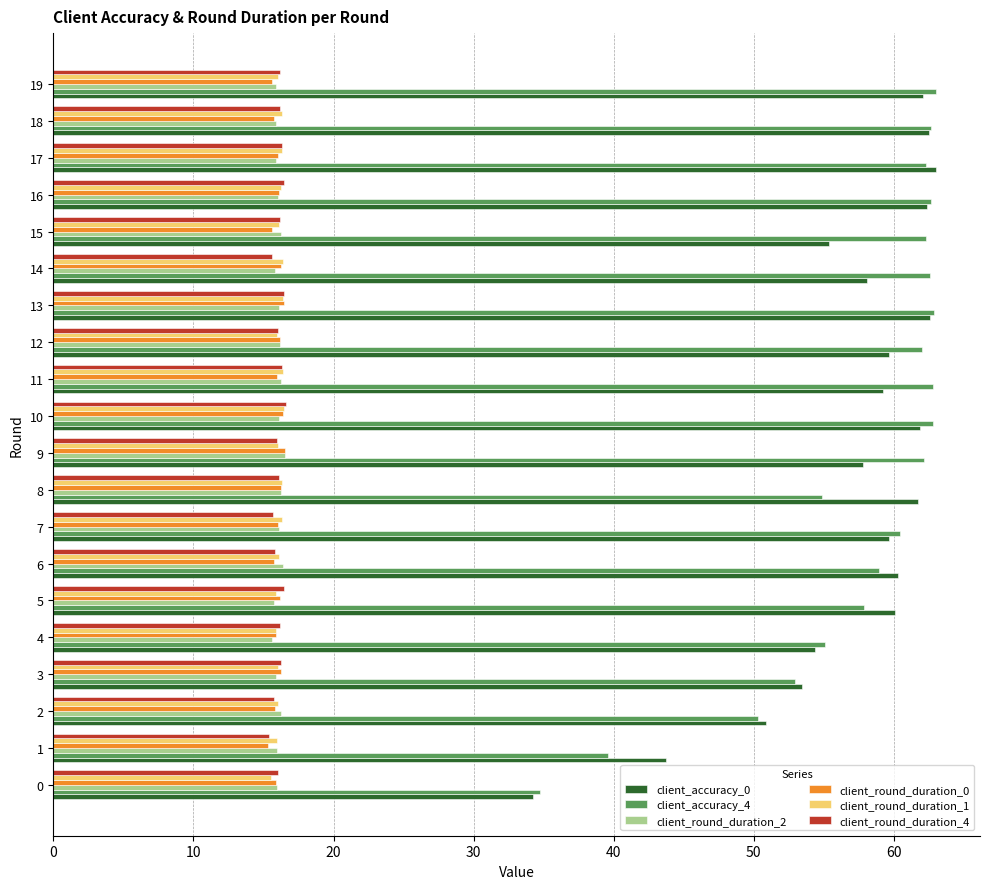

The client_round_duration_2 series shows 15.9 at 17. True or false?

True